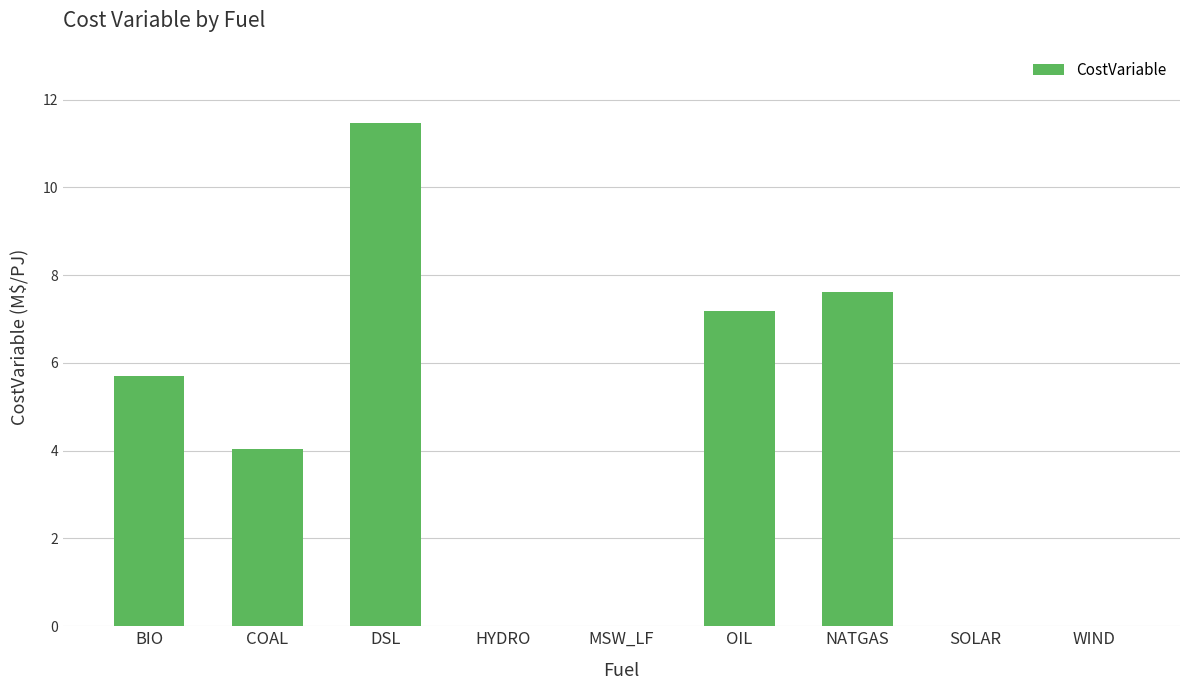

Count the number of values greater than 4.

5